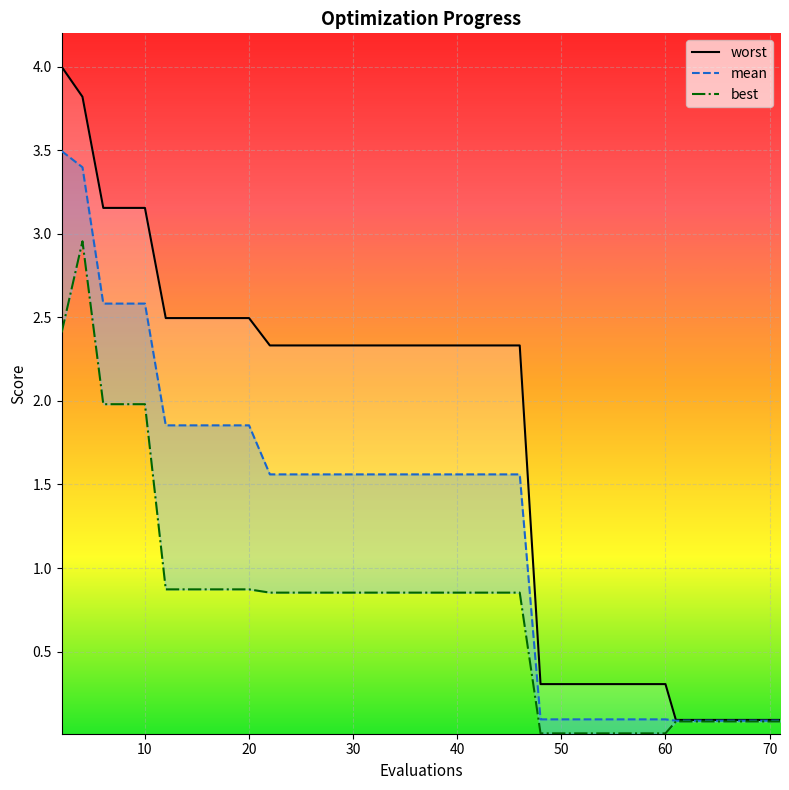

True or false: worst has a value of 2.3 at 31.

True